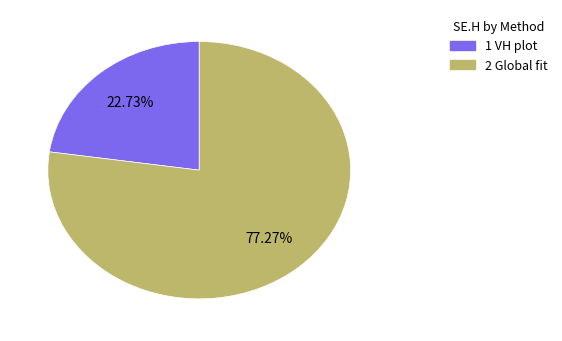

Combined, what portion of the pie is 1 VH plot and 2 Global fit?

100.0%